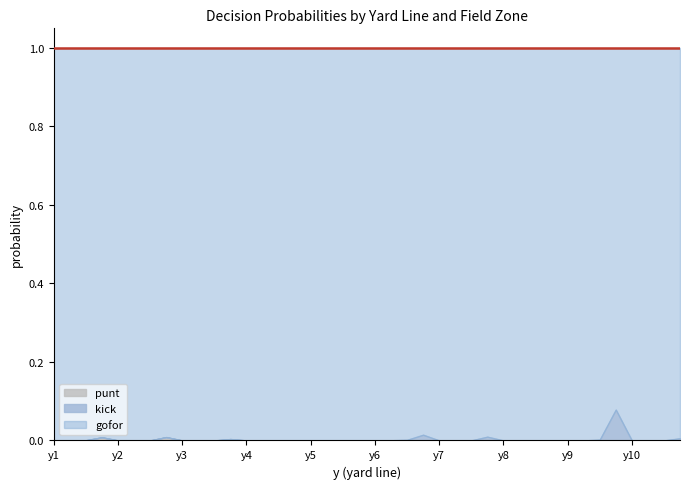

Reading left to right, transcribe all the data shown in this chart.

gofor: 1=1.0	1=1.0	1=1.0	1=1.0	2=1.0	2=1.0	2=1.0	2=1.0	3=1.0	3=1.0	3=1.0	3=1.0	4=1.0	4=1.0	4=1.0	4=1.0	5=1.0	5=1.0	5=1.0	5=1.0	6=1.0	6=1.0	6=1.0	6=1.0	7=1.0	7=1.0	7=1.0	7=1.0	8=1.0	8=1.0	8=1.0	8=1.0	9=1.0	9=1.0	9=1.0	9=0.9	10=1.0	10=1.0	10=1.0	10=1.0
kick: 1=0.0	1=0.0	1=0.0	1=0.0	2=0.0	2=0.0	2=0.0	2=0.0	3=0.0	3=0.0	3=0.0	3=0.0	4=0.0	4=0.0	4=0.0	4=0.0	5=0.0	5=0.0	5=0.0	5=0.0	6=0.0	6=0.0	6=0.0	6=0.0	7=0.0	7=0.0	7=0.0	7=0.0	8=0.0	8=0.0	8=0.0	8=0.0	9=0.0	9=0.0	9=0.0	9=0.1	10=0.0	10=0.0	10=0.0	10=0.0
punt: 1=0.0	1=0.0	1=0.0	1=0.0	2=0.0	2=0.0	2=0.0	2=0.0	3=0.0	3=0.0	3=0.0	3=0.0	4=0.0	4=0.0	4=0.0	4=0.0	5=0.0	5=0.0	5=0.0	5=0.0	6=0.0	6=0.0	6=0.0	6=0.0	7=0.0	7=0.0	7=0.0	7=0.0	8=0.0	8=0.0	8=0.0	8=0.0	9=0.0	9=0.0	9=0.0	9=0.0	10=0.0	10=0.0	10=0.0	10=0.0